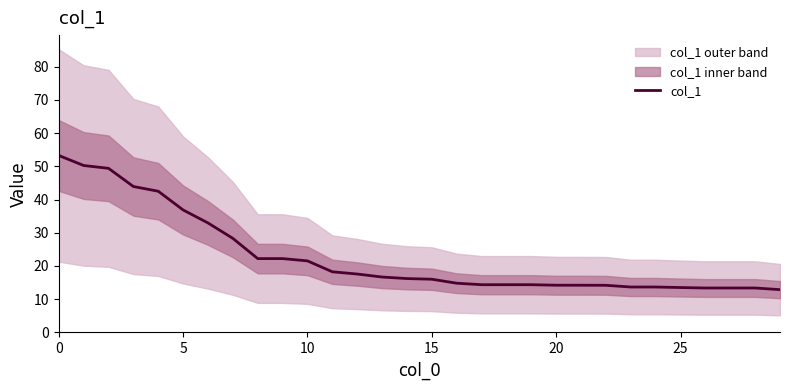

What is the difference between the maximum and minimum values?

40.4